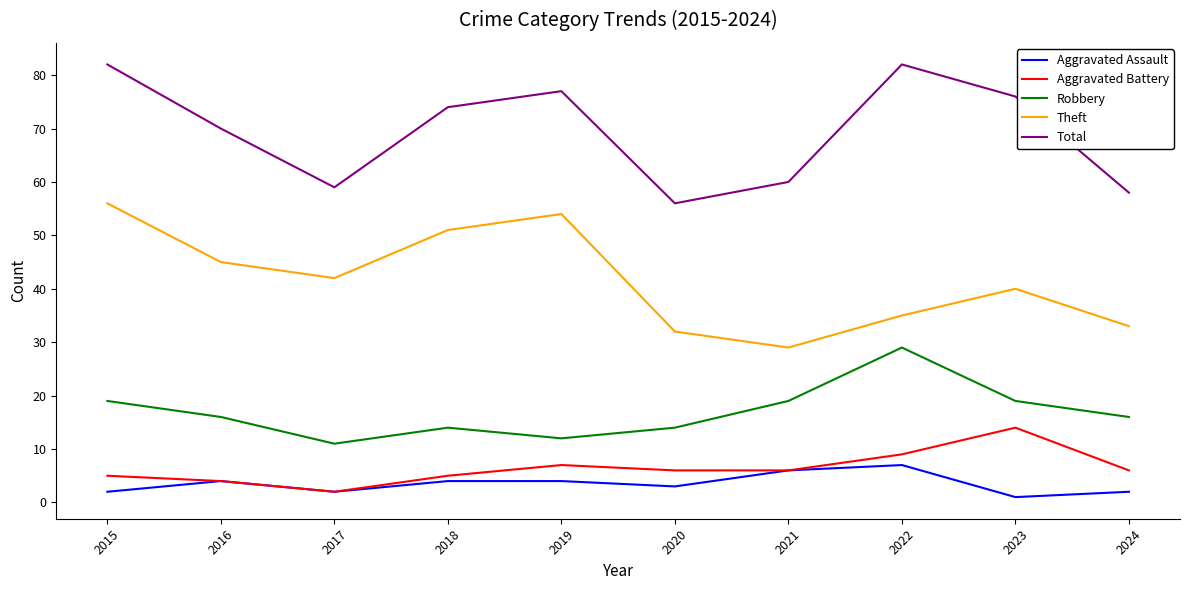

True or false: Theft and Aggravated Assault cross at least once.

False